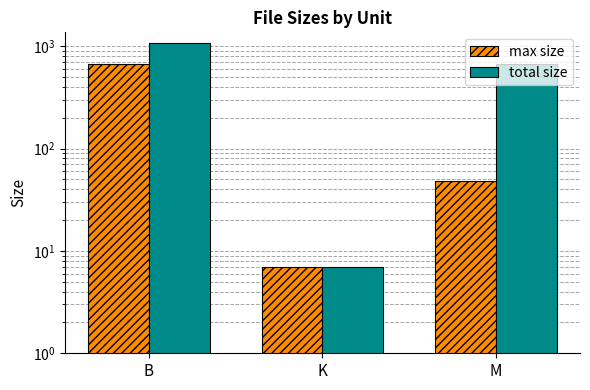

What is the difference between the second highest and minimum values in the total size series?

657.9